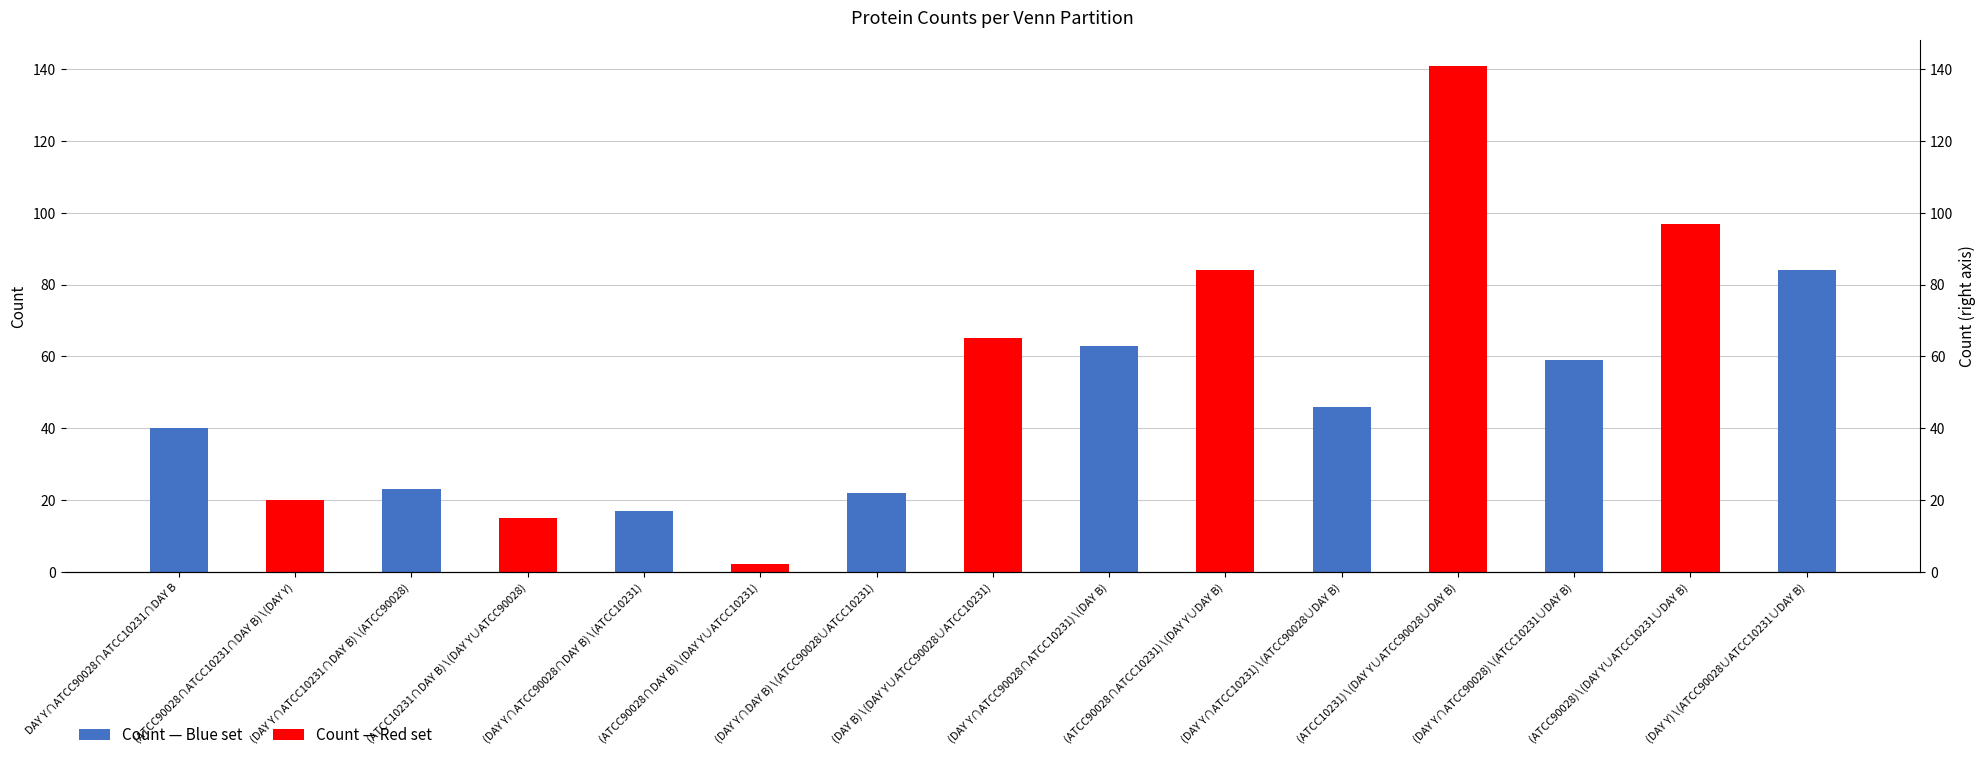

Rank the categories by value from lowest to highest.

(ATCC90028∩DAY B)∖(DAY Y∪ATCC10231), (ATCC10231∩DAY B)∖(DAY Y∪ATCC90028), (DAY Y∩ATCC90028∩DAY B)∖(ATCC10231), (ATCC90028∩ATCC10231∩DAY B)∖(DAY Y), (DAY Y∩DAY B)∖(ATCC90028∪ATCC10231), (DAY Y∩ATCC10231∩DAY B)∖(ATCC90028), DAY Y∩ATCC90028∩ATCC10231∩DAY B, (DAY Y∩ATCC10231)∖(ATCC90028∪DAY B), (DAY Y∩ATCC90028)∖(ATCC10231∪DAY B), (DAY Y∩ATCC90028∩ATCC10231)∖(DAY B), (DAY B)∖(DAY Y∪ATCC90028∪ATCC10231), (ATCC90028∩ATCC10231)∖(DAY Y∪DAY B), (DAY Y)∖(ATCC90028∪ATCC10231∪DAY B), (ATCC90028)∖(DAY Y∪ATCC10231∪DAY B), (ATCC10231)∖(DAY Y∪ATCC90028∪DAY B)